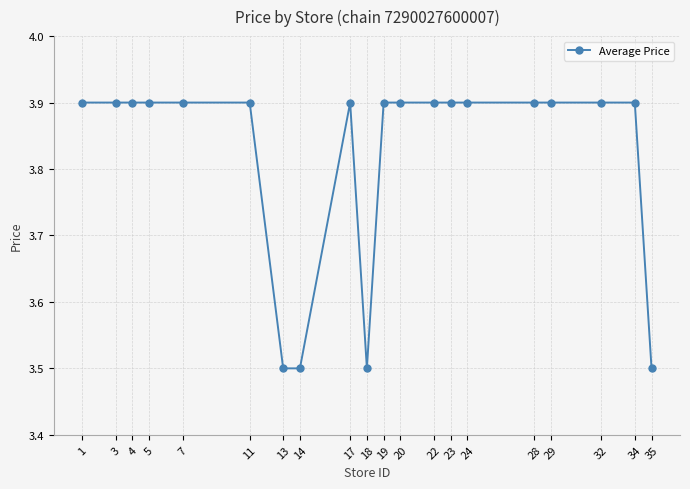

What is the ratio of the value at 32 to the value at 13?

1.1